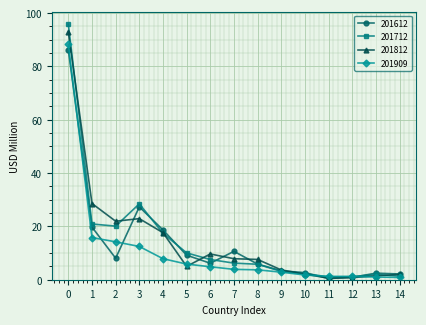

Where do 201812 and 201712 first cross each other?

0 and 1